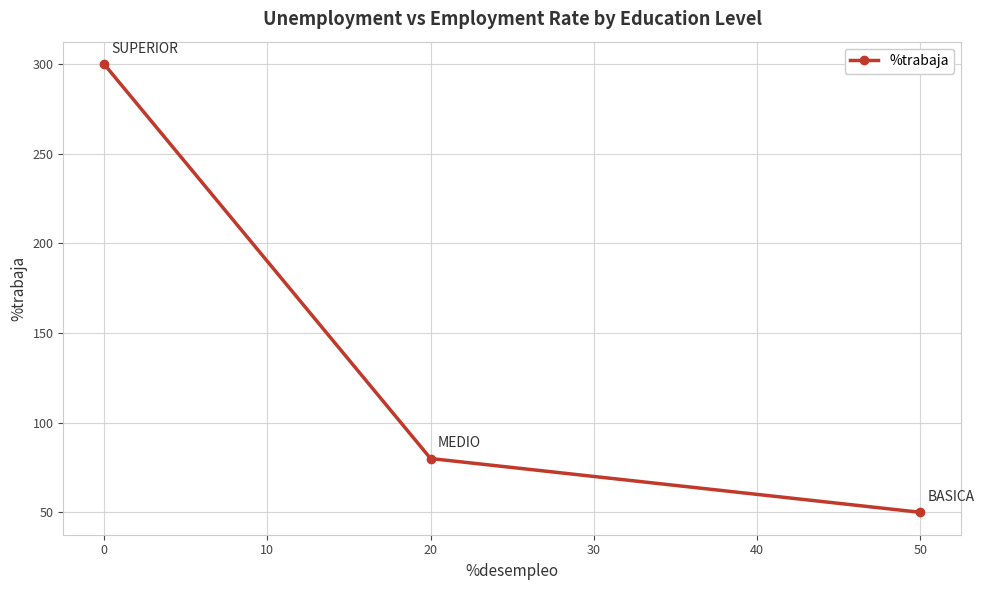

Rank the categories by value from highest to lowest.

0, 20, 50